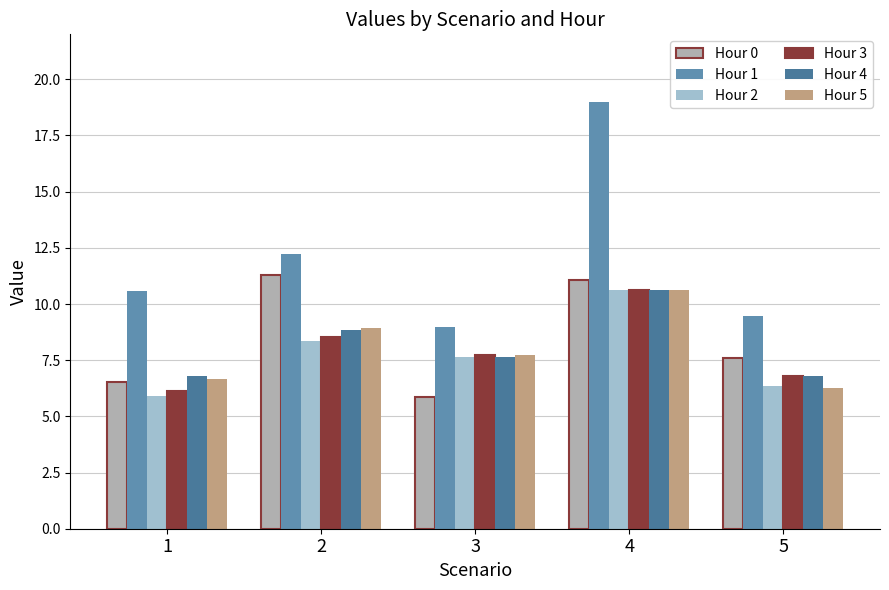

How many bars are there in total?

30